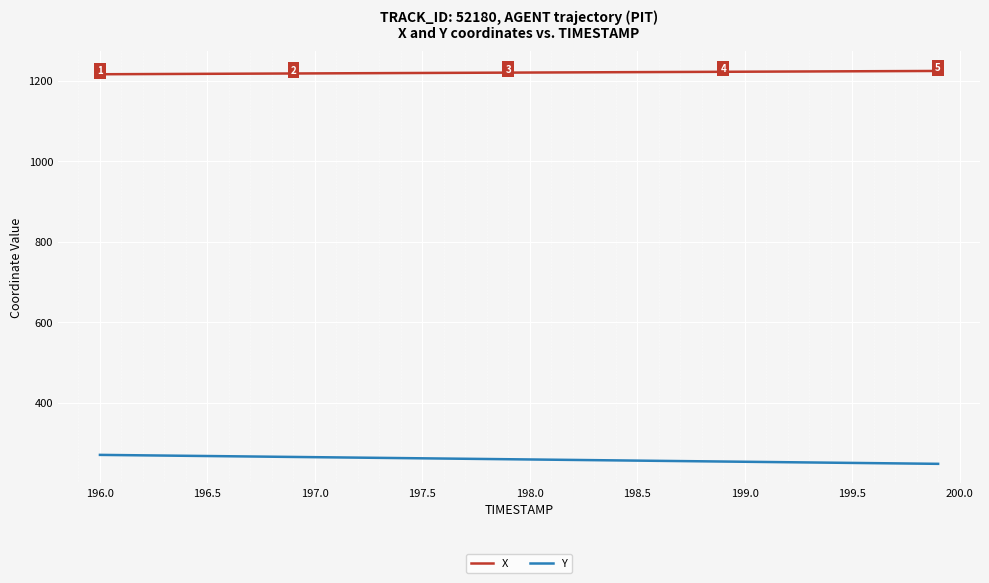

What is the maximum value for Y?

271.0